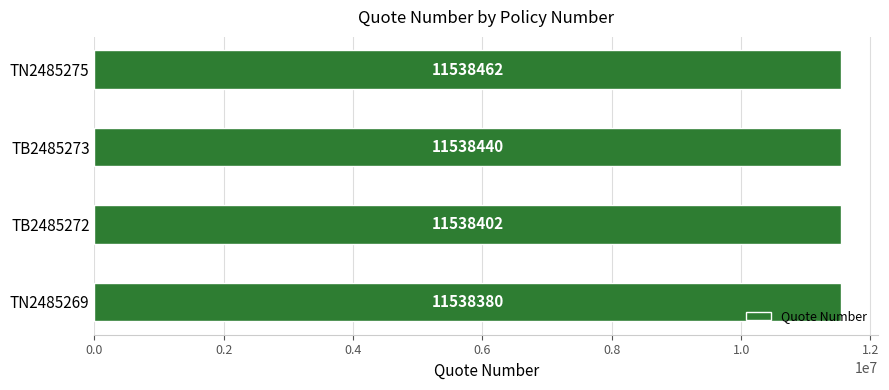

Reading bottom to top, what are all the values shown in this chart?

TN2485269=11538380	TB2485272=11538402	TB2485273=11538440	TN2485275=11538462